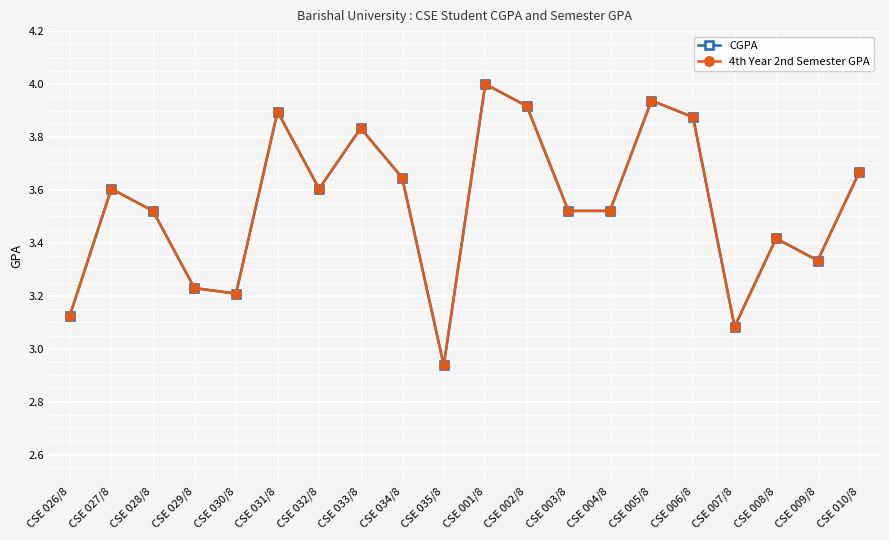

What are all the series names shown in the legend?

CGPA, 4th Year 2nd Semester GPA